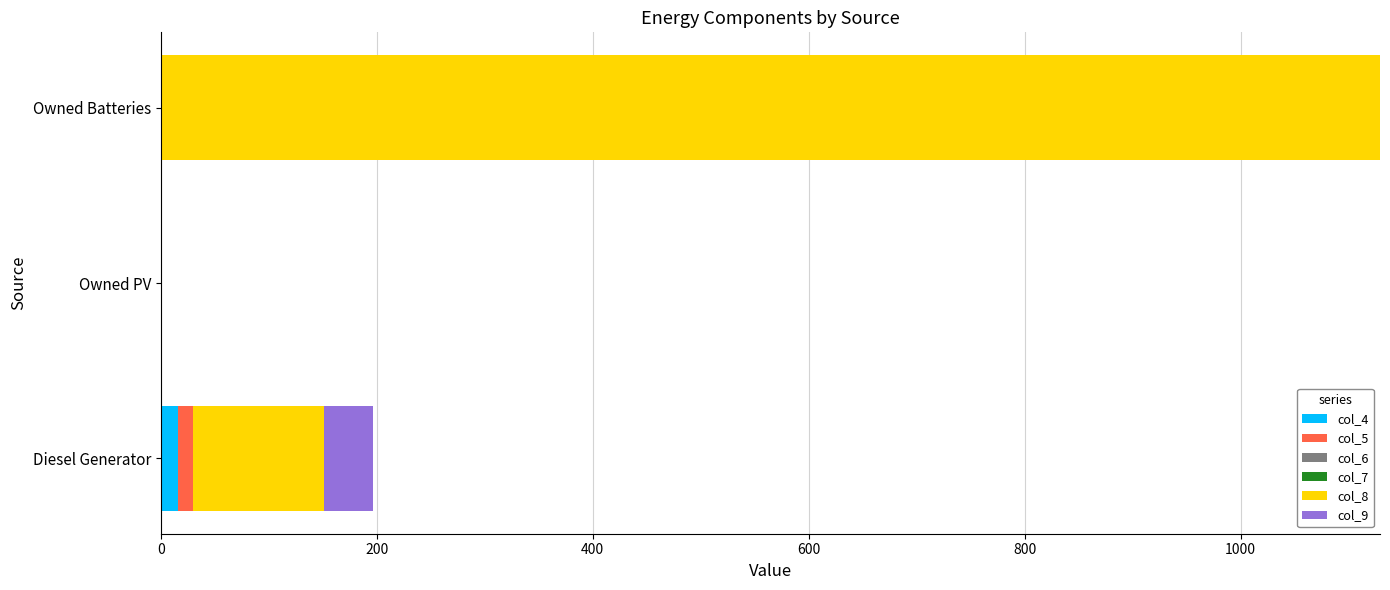

At which category is the sum across all series the highest?

Owned Batteries